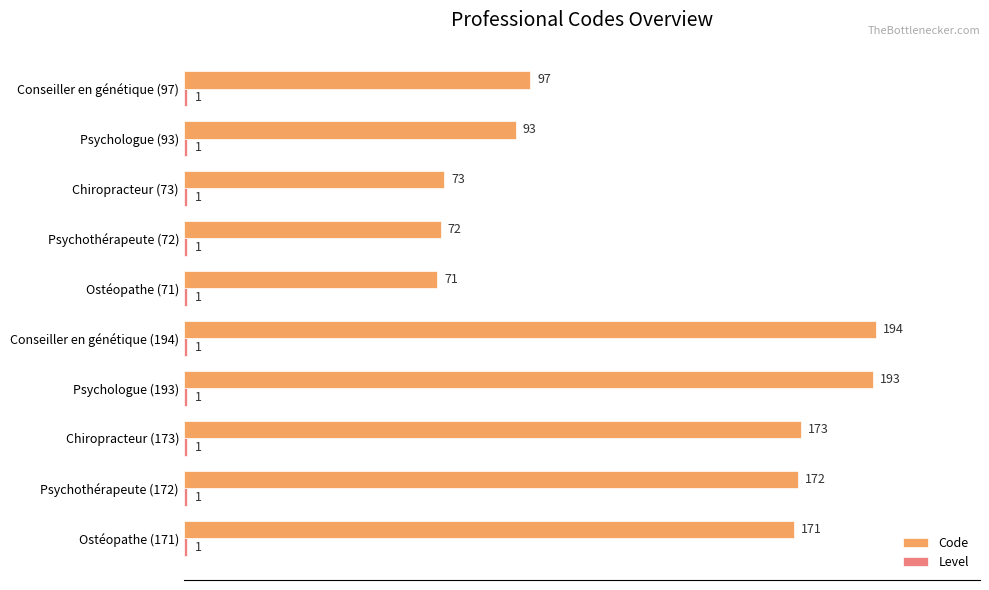

True or false: Code has a value of 194 at Conseiller en génétique (194).

True